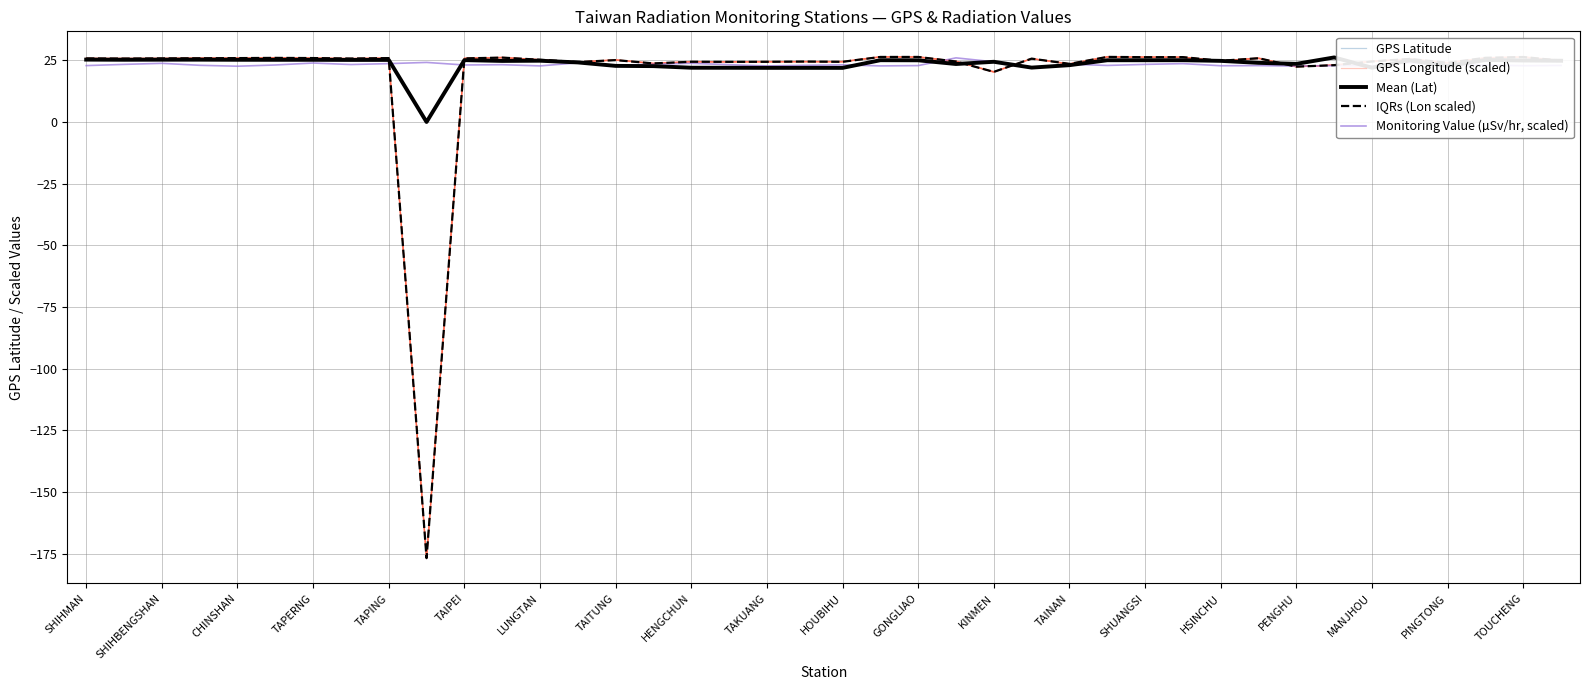

Is this an area chart (filled region under the line)?

No